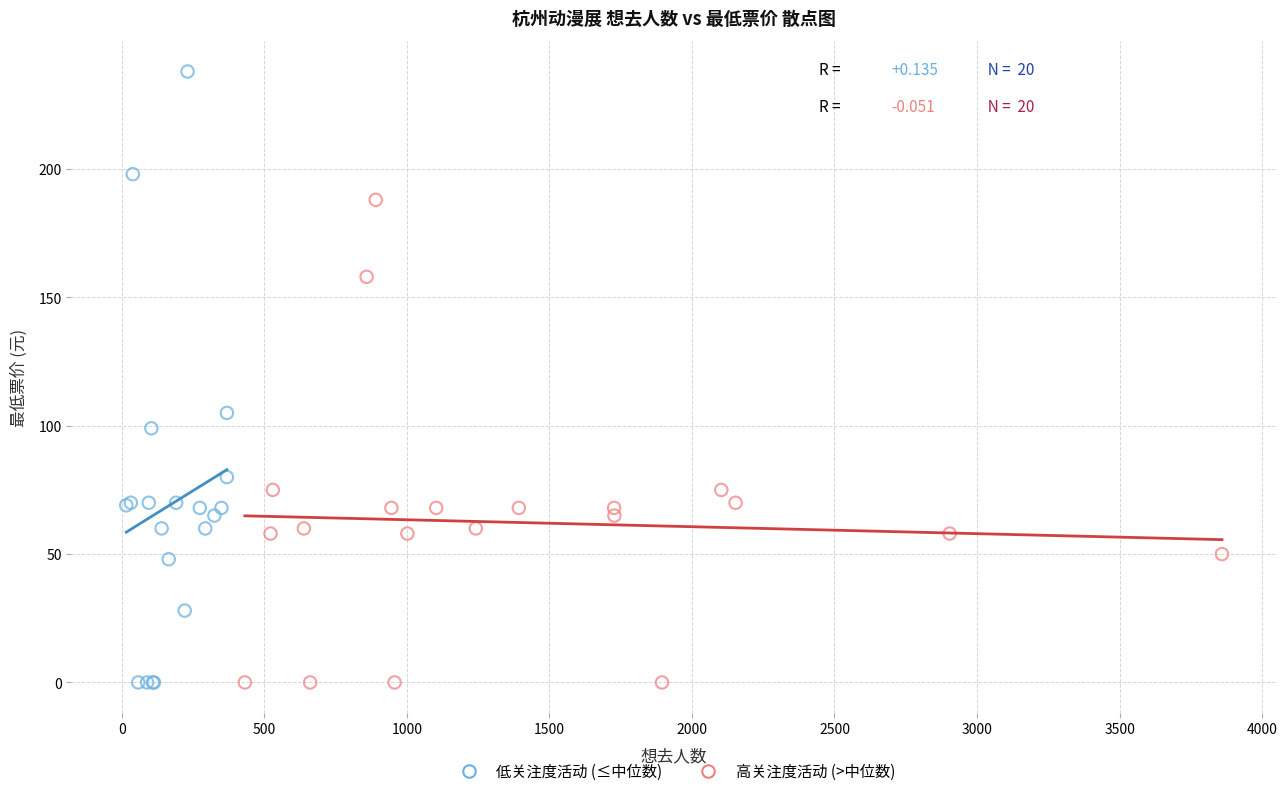

What are all the series names shown in the legend?

低关注度活动 (≤中位数), 高关注度活动 (>中位数)